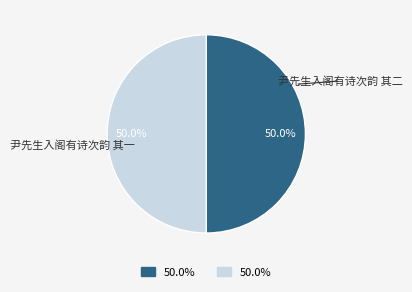

To the nearest percent, what percentage of the pie is 尹先生入阁有诗次韵 其二?

50%